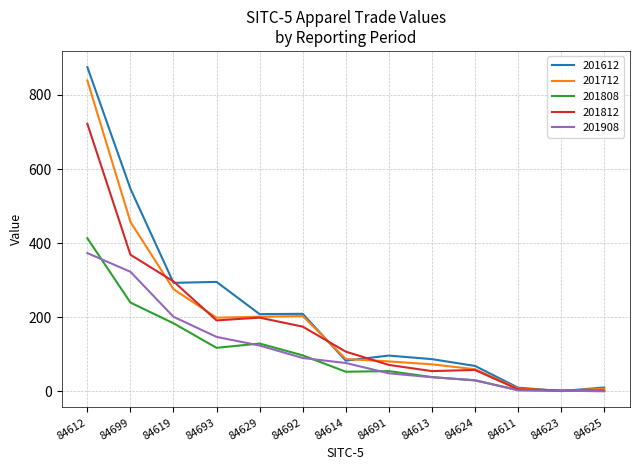

Which category has the highest value in the 201808 series?

84612